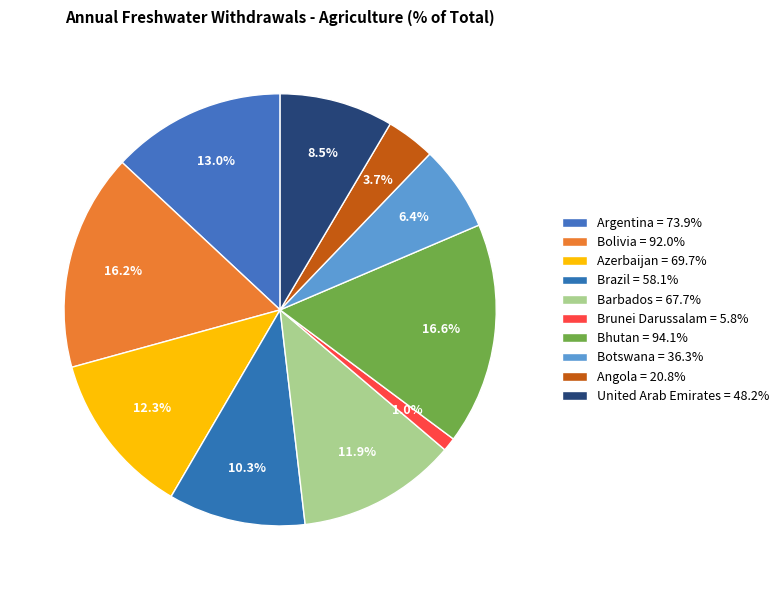

Which category has the biggest portion of the pie?

Bhutan